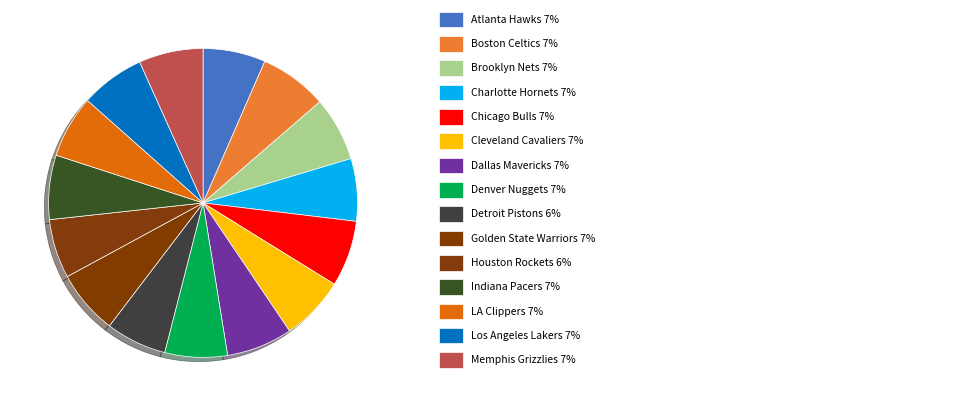

What is the smallest slice in the pie chart?

Houston Rockets